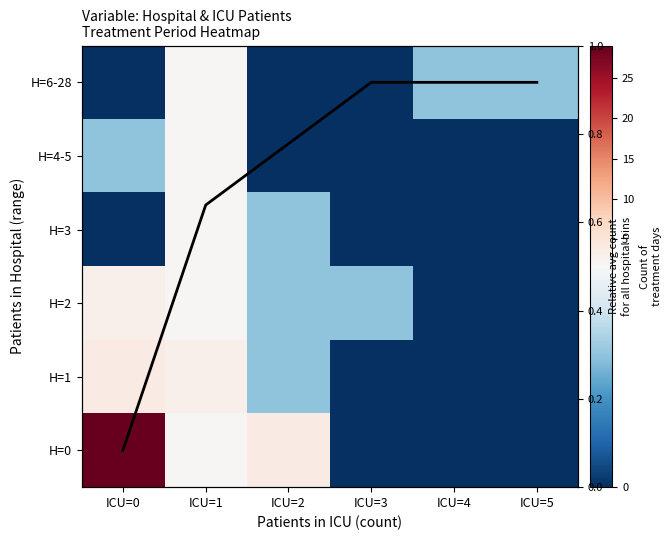

Which has a higher value, ICU=5 or ICU=4?

ICU=5